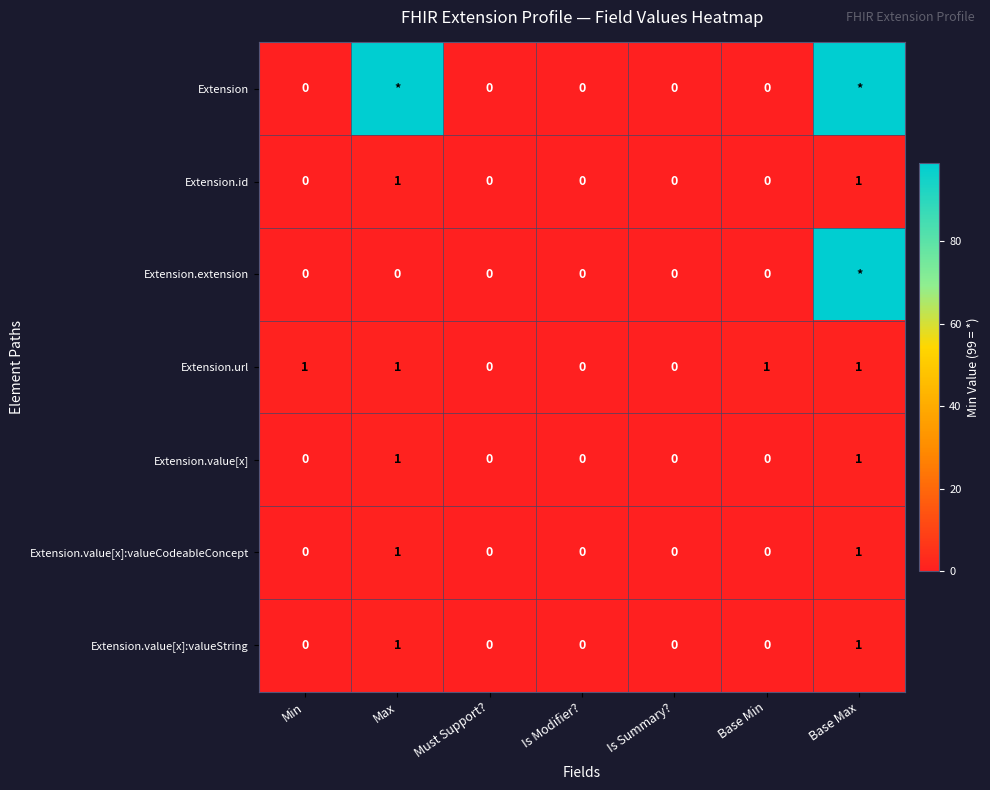

The Extension.url series shows 1 at Is Summary?. True or false?

False